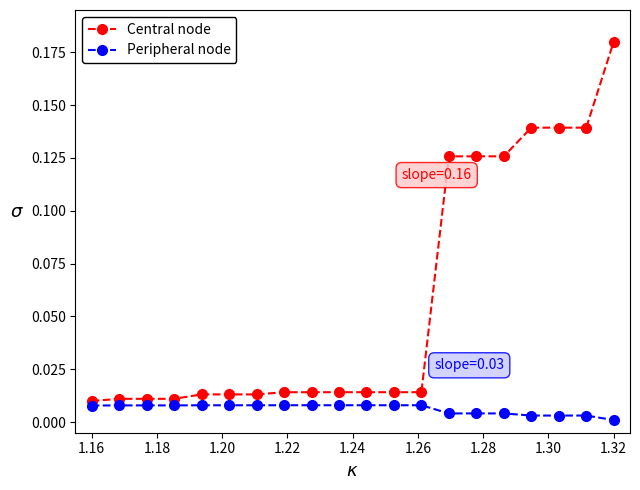

Which series has the largest total across all categories?

Central node